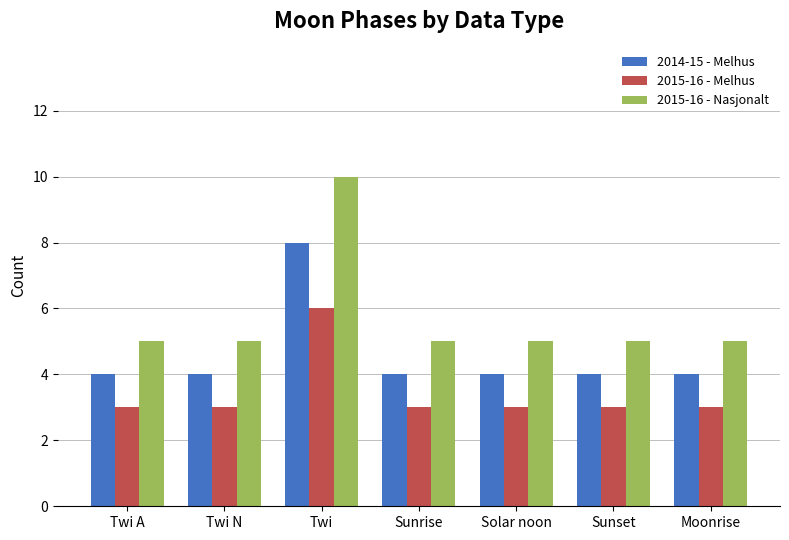

Reading left to right, what are all the values shown in this chart?

2014-15 - Melhus: 4	4	8	4	4	4	4
2015-16 - Melhus: 3	3	6	3	3	3	3
2015-16 - Nasjonalt: 5	5	10	5	5	5	5